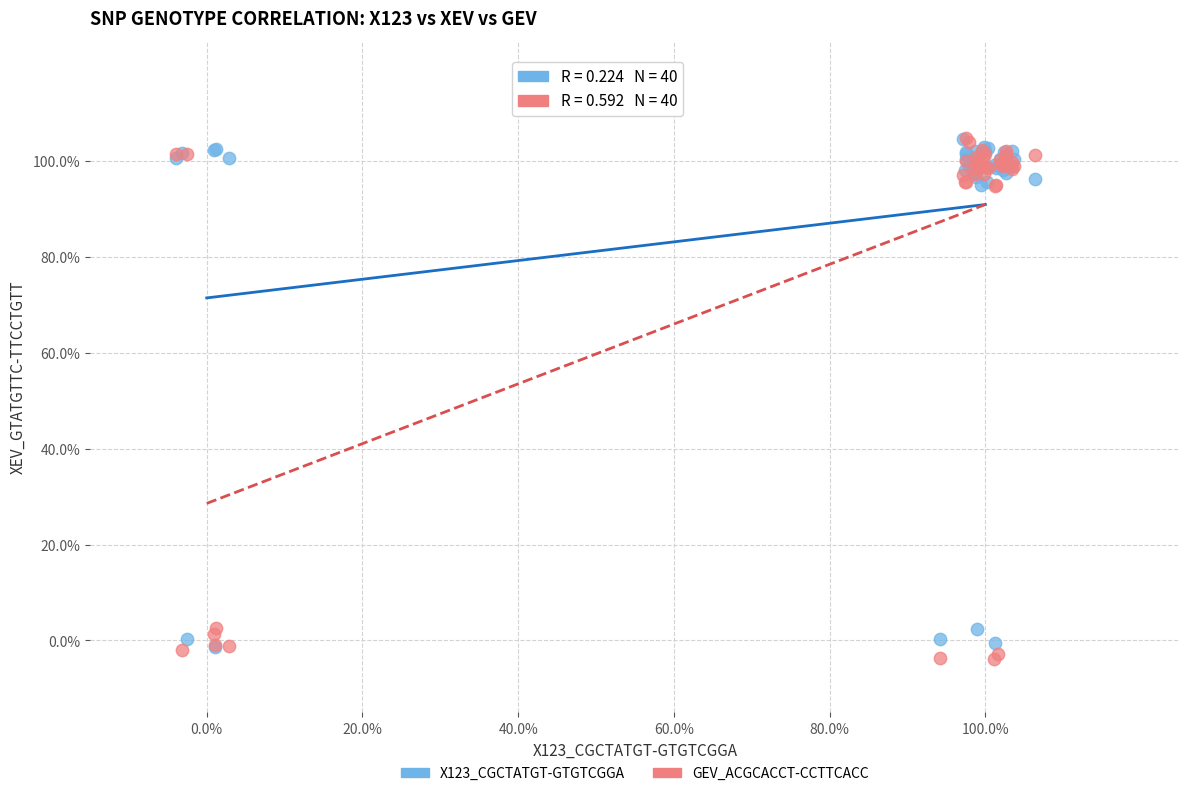

Which series reaches the minimum Y coordinate?

GEV_ACGCACCT-CCTTCACC